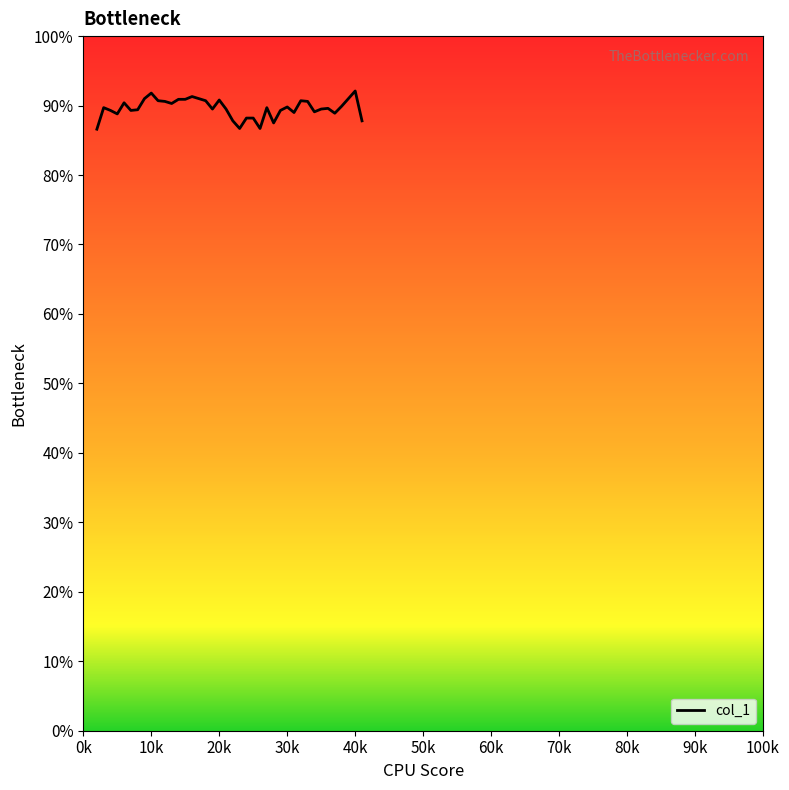

What is the difference between the maximum and minimum values?

5.5